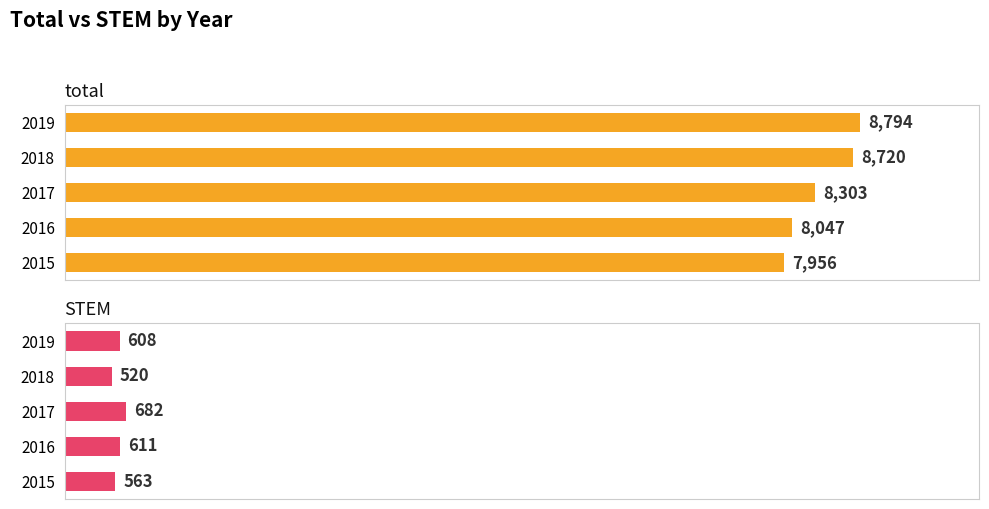

What is the value of the total bar at the 2nd from the left?

8047